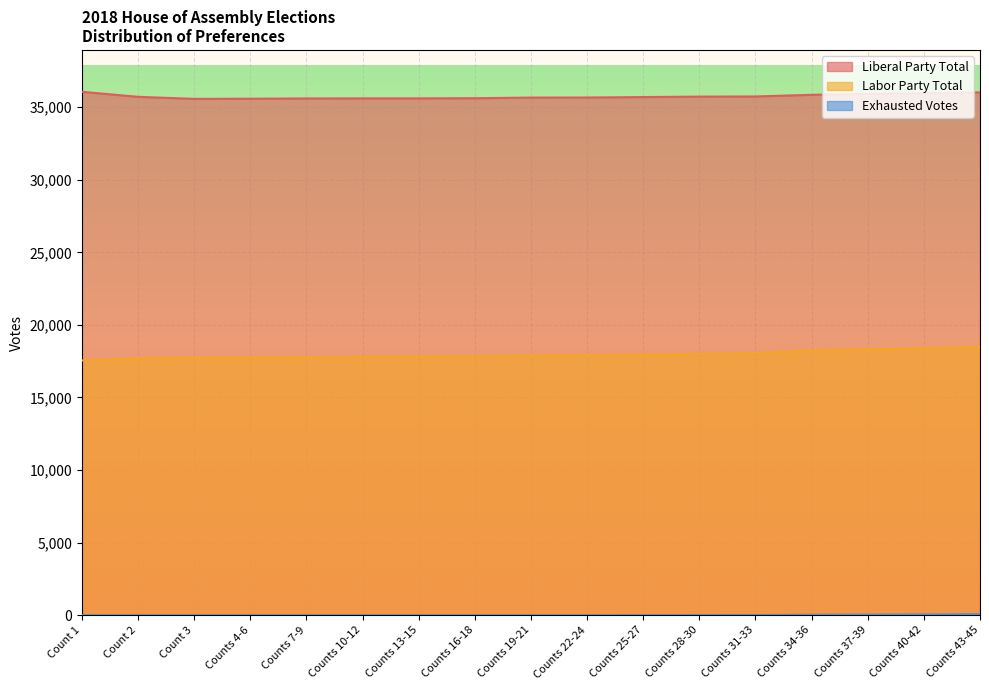

Where is Liberal Party Total nearest to the value 35821?

Counts 34-36